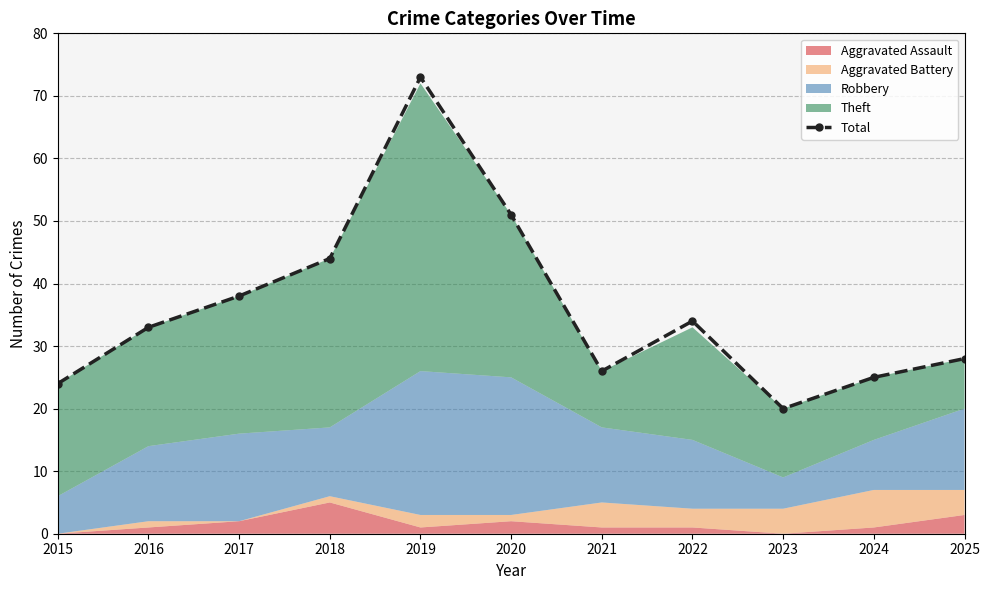

Rank the categories by value from highest to lowest.

2019, 2020, 2018, 2017, 2022, 2016, 2025, 2021, 2024, 2015, 2023